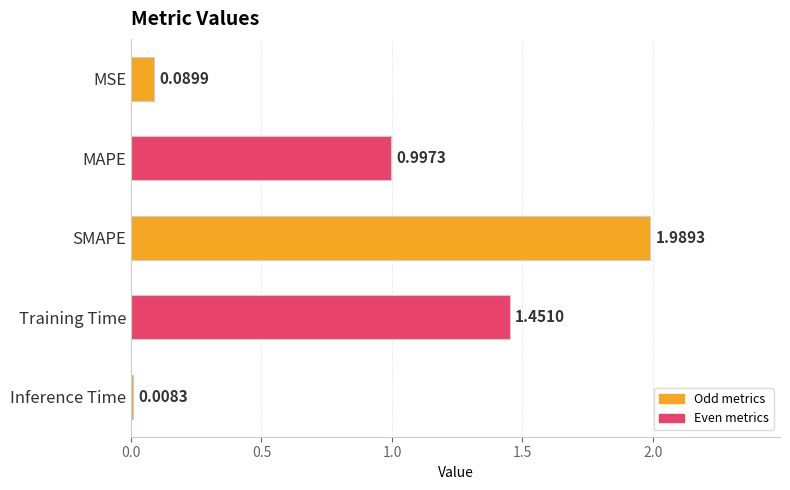

What is the sum of all values?

4.5